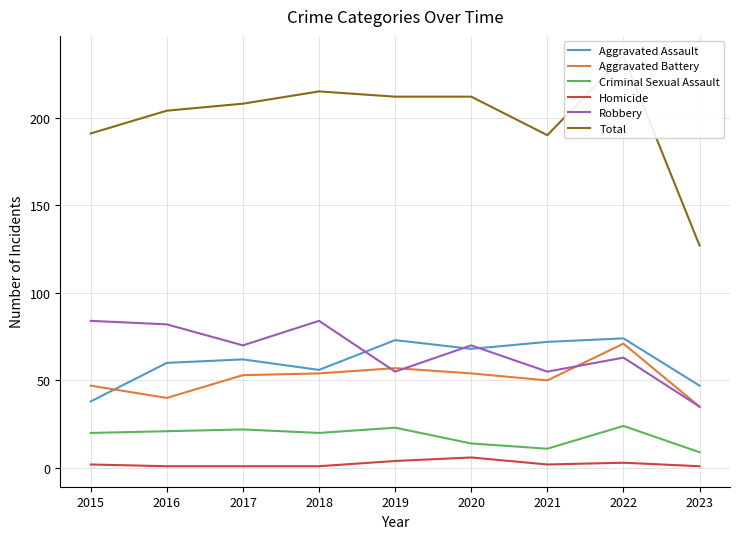

What is the average value of the Criminal Sexual Assault series?

18